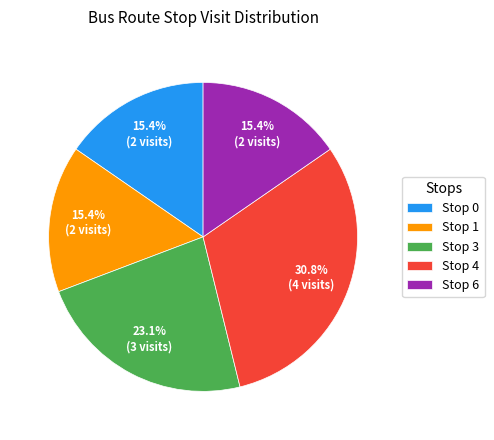

To the nearest percent, what is the difference between the largest and smallest slice percentages?

15%